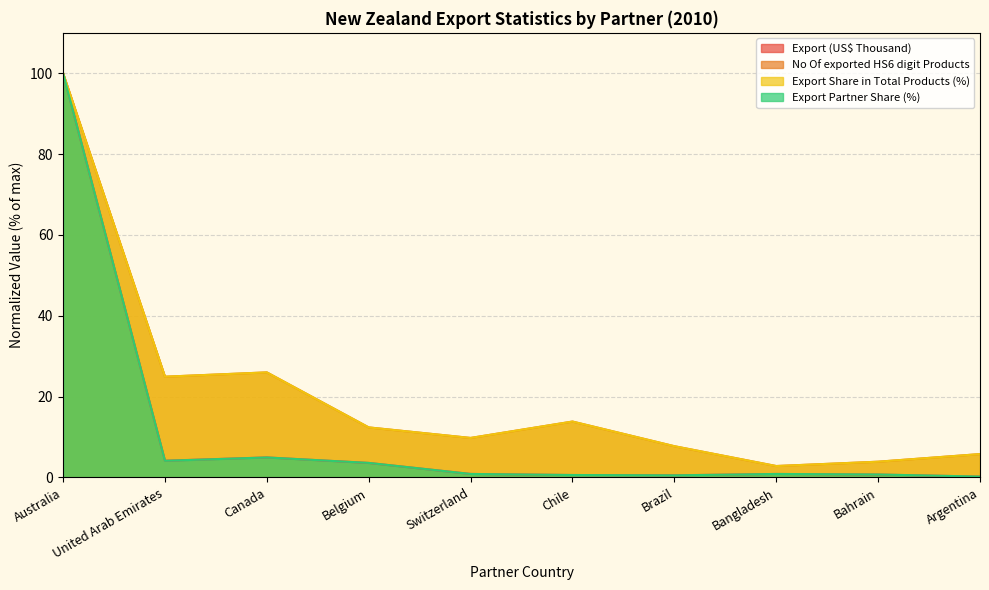

At which category is the sum across all series the highest?

Australia